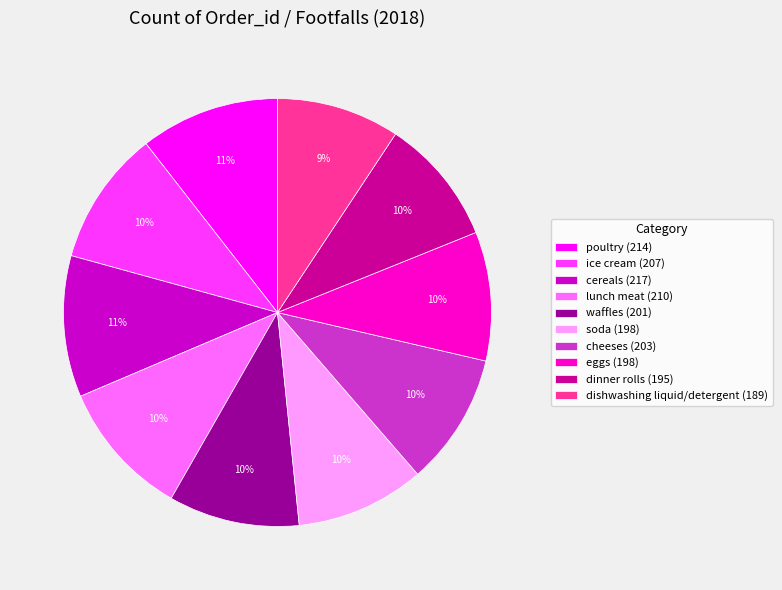

True or false: lunch meat accounts for 1% of the total.

False